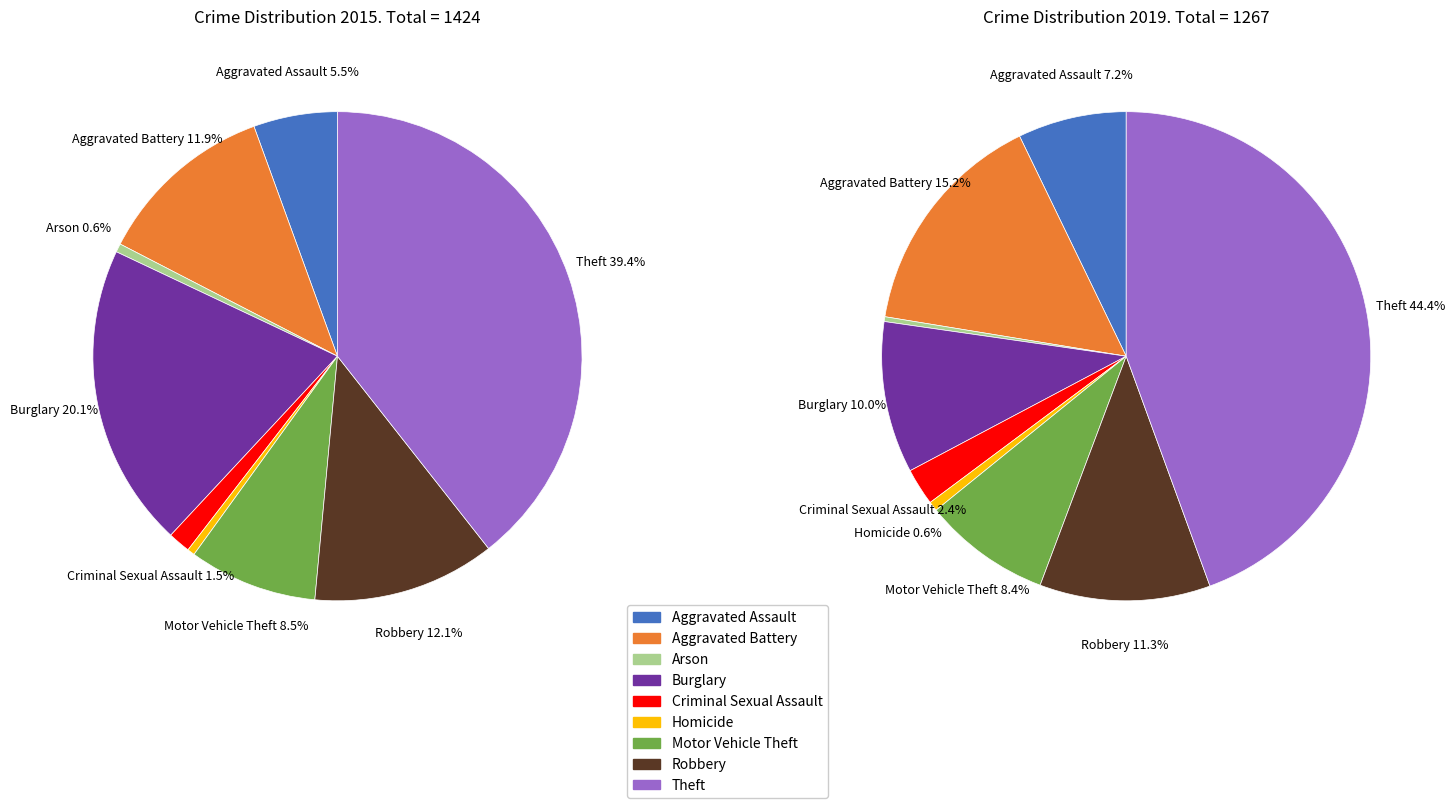

Which series has the largest range (max minus min)?

values_2019